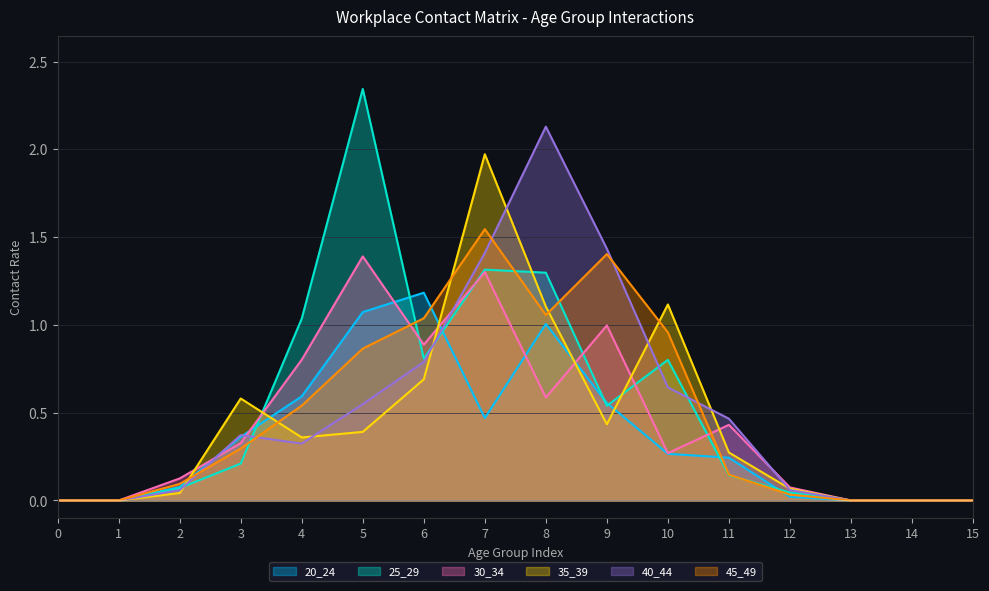

Count the number of data series in this chart.

6